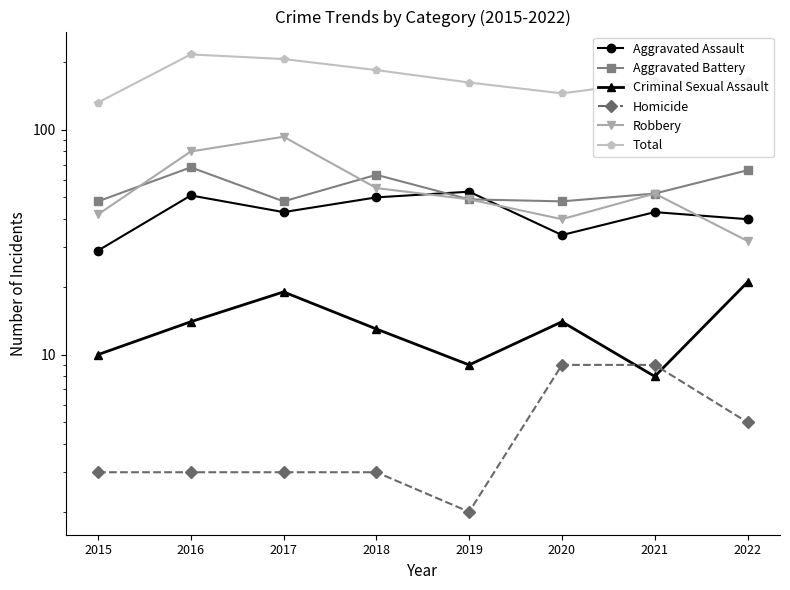

How many data points in Total are less than 164?

3